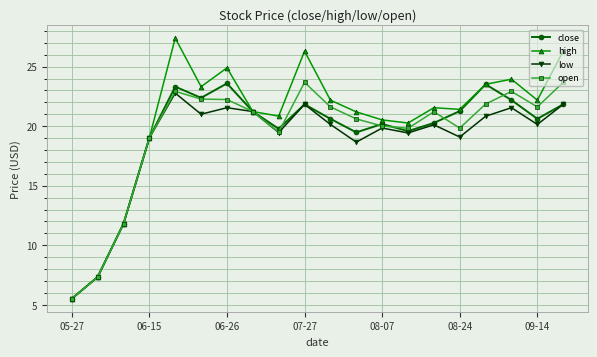

At how many categories does at least one series exceed 8?

18